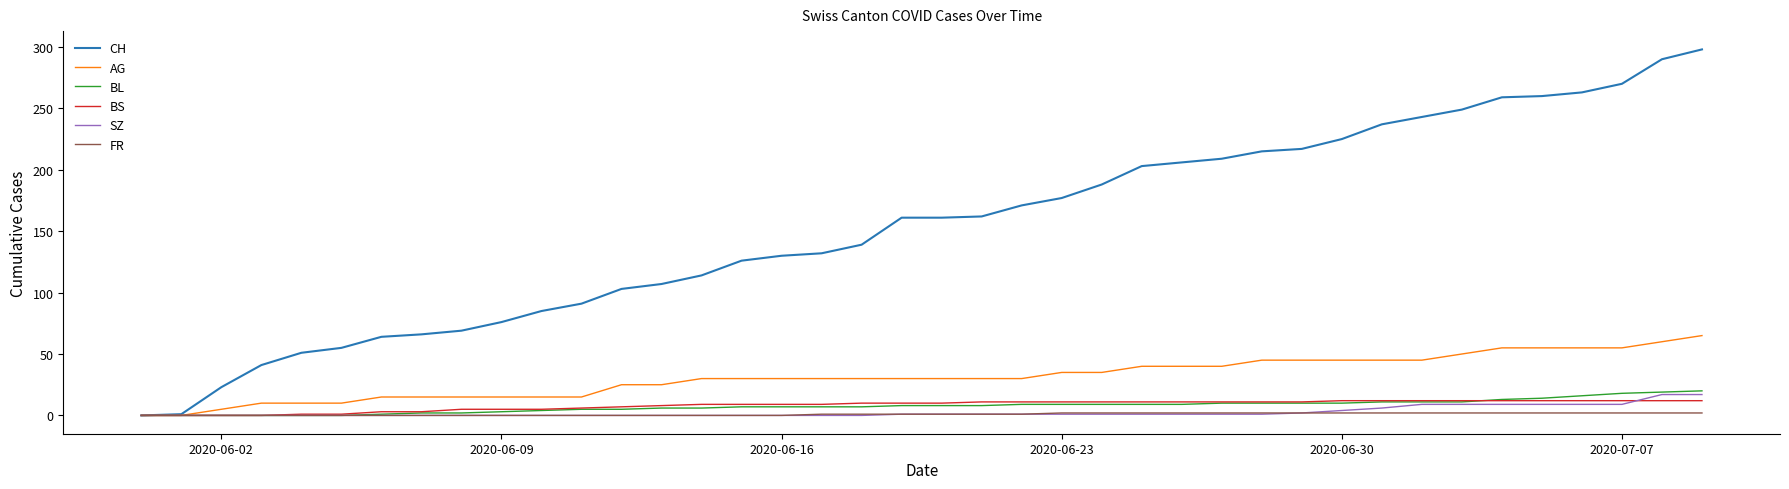

What is the greatest value displayed?

298